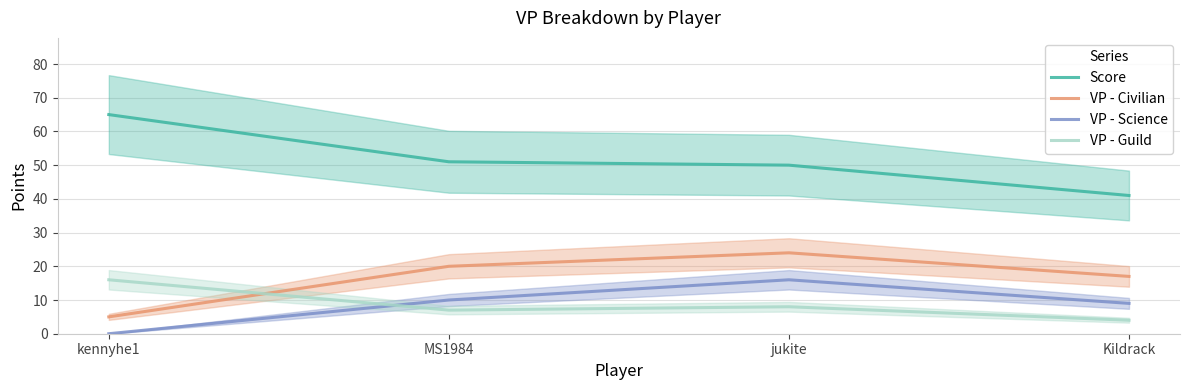

How many interior local valleys does the VP - Guild series have?

1